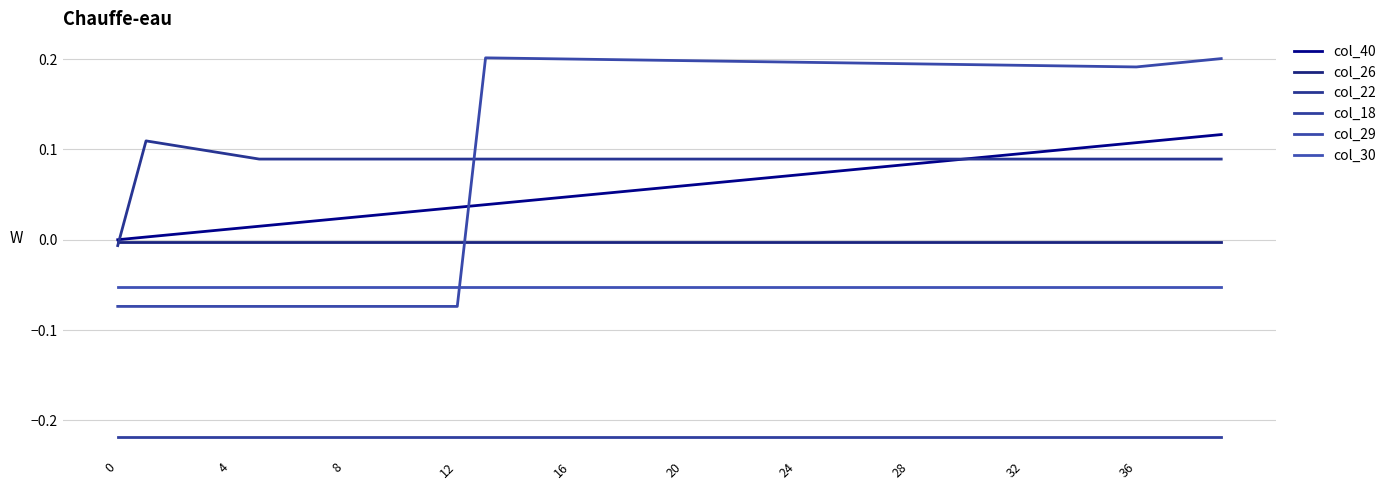

How many series are shown in this chart?

6